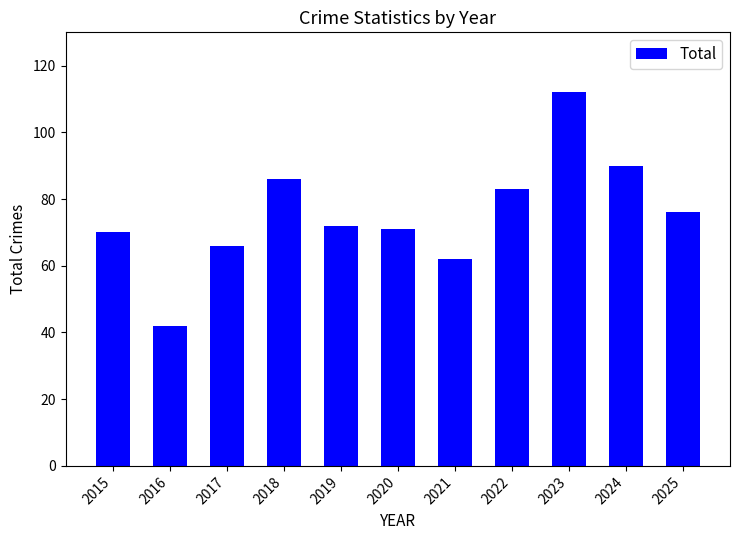

What is the difference between the maximum and minimum values?

70